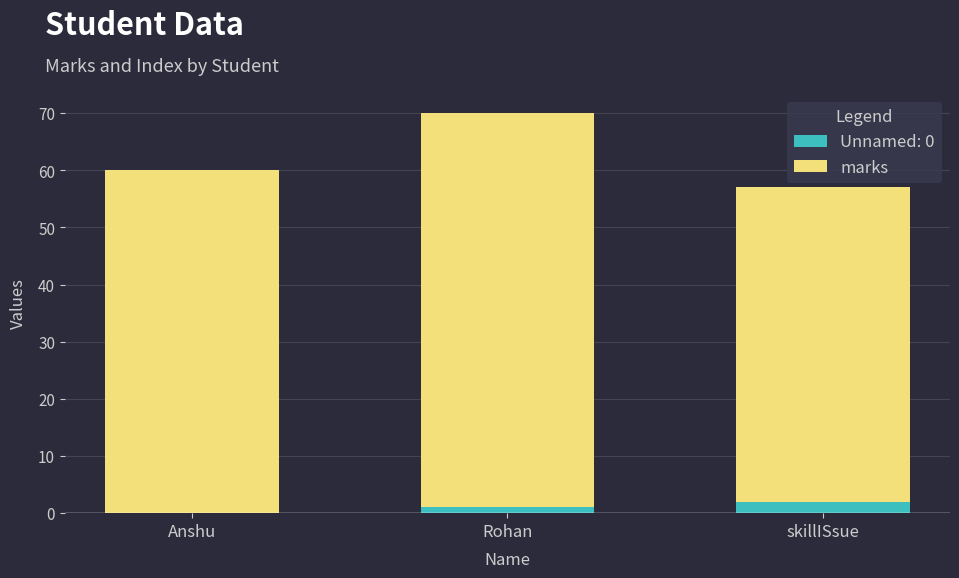

Reading left to right, list the values for the Unnamed: 0 series.

Anshu=0	Rohan=1	skillISsue=2